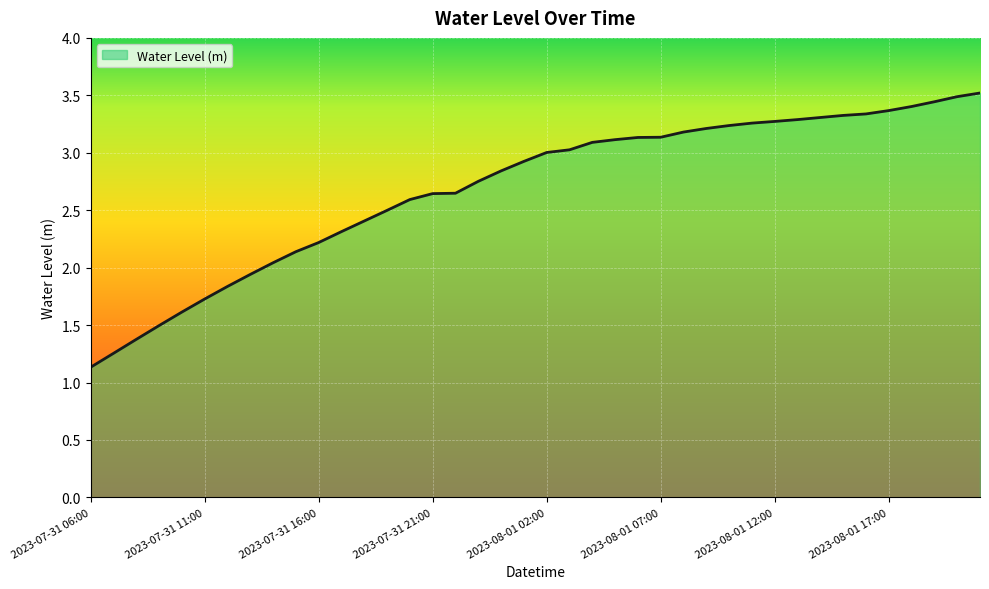

What is the difference between the maximum and minimum values?

2.4